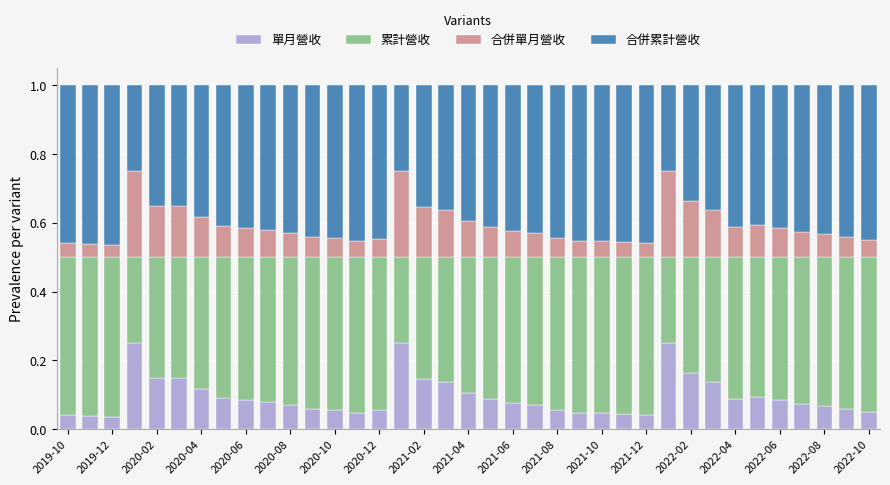

What is the sum of all 單月營收 values?

3.5